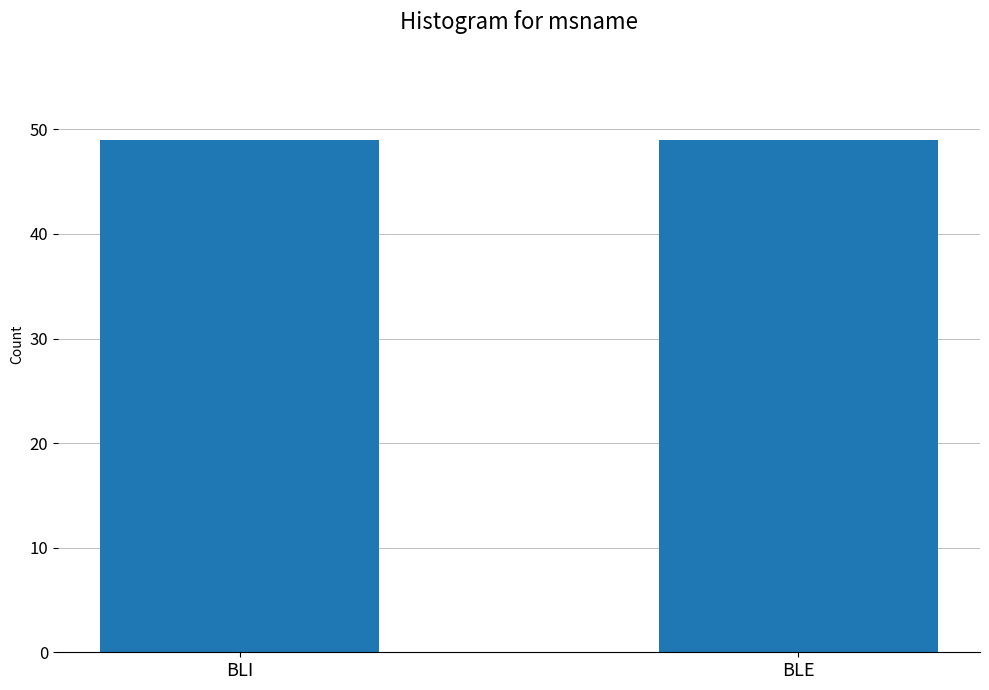

Rank the categories by value from lowest to highest.

BLI, BLE